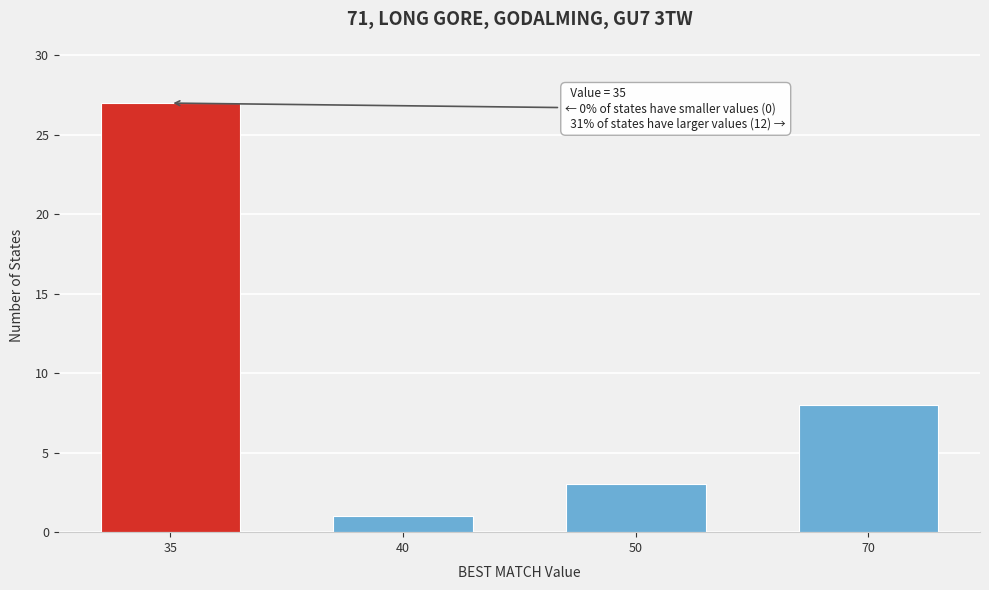

Reading left to right, extract all data points from this chart.

35=27	40=1	50=3	70=8